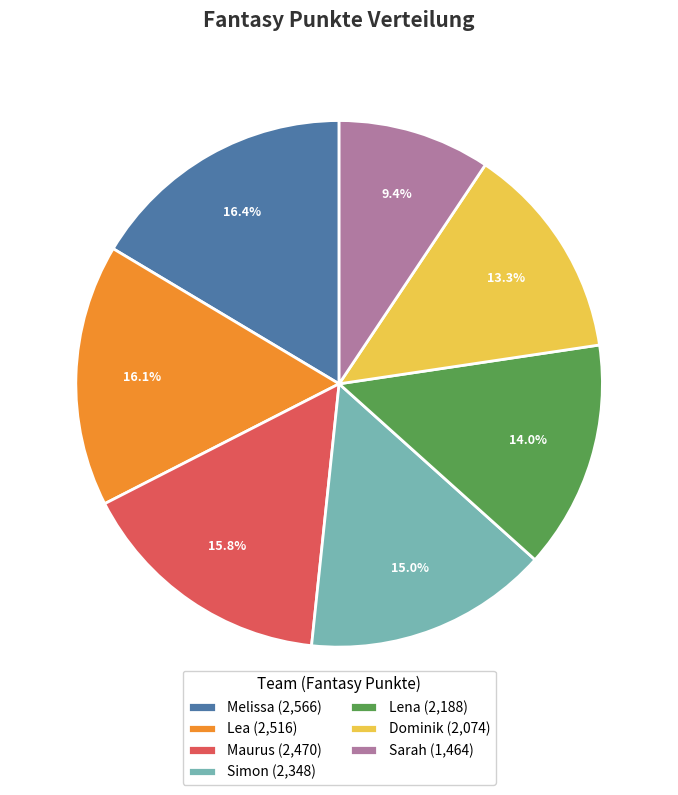

Do Melissa (2,566) and Simon (2,348) together represent more than half of the pie?

No